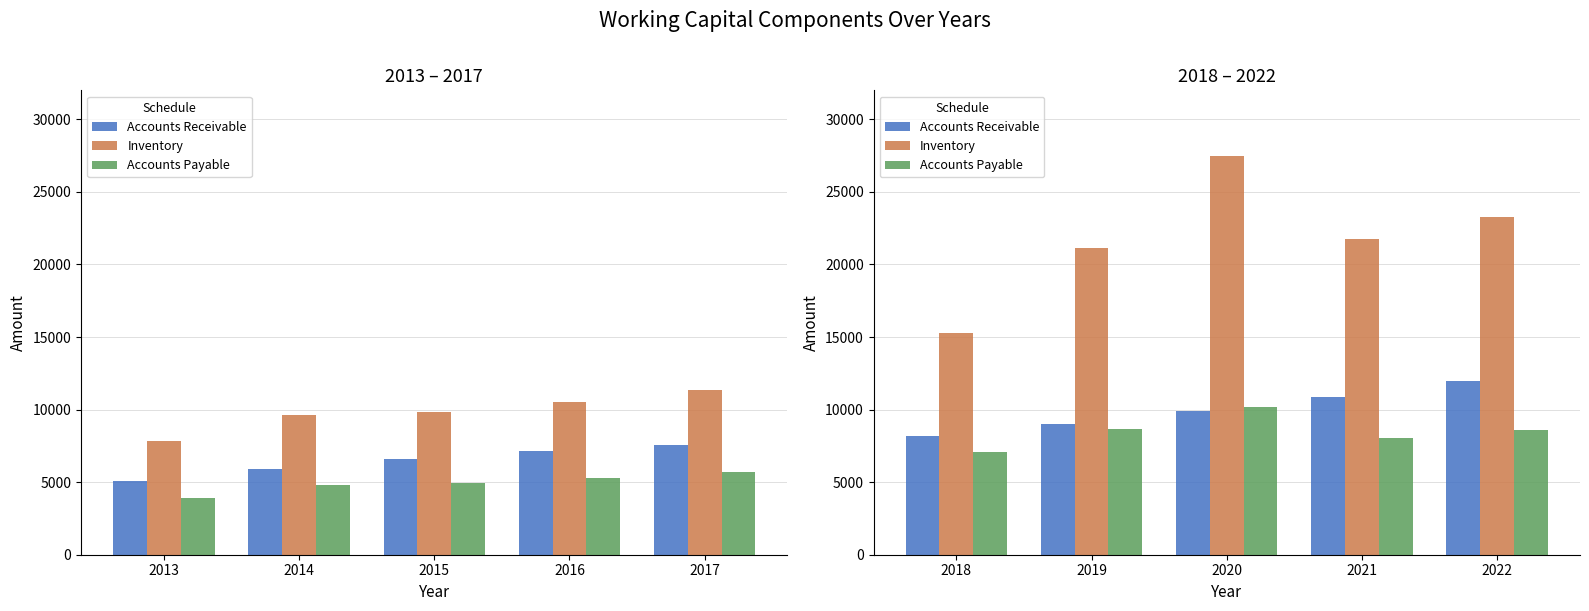

Which series has the largest total across all categories?

Inventory